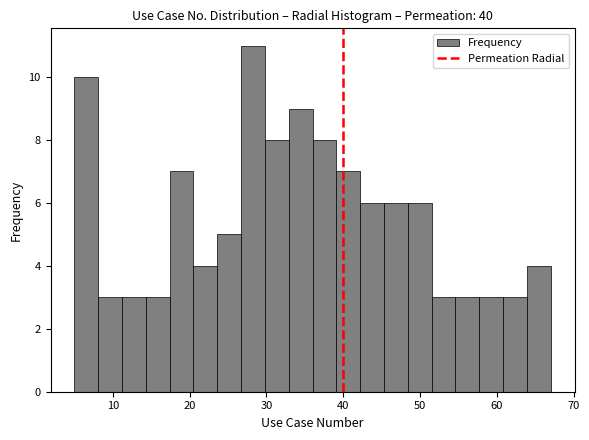

Read against the x-axis, roughly where is the centre of the tallest bar?

28